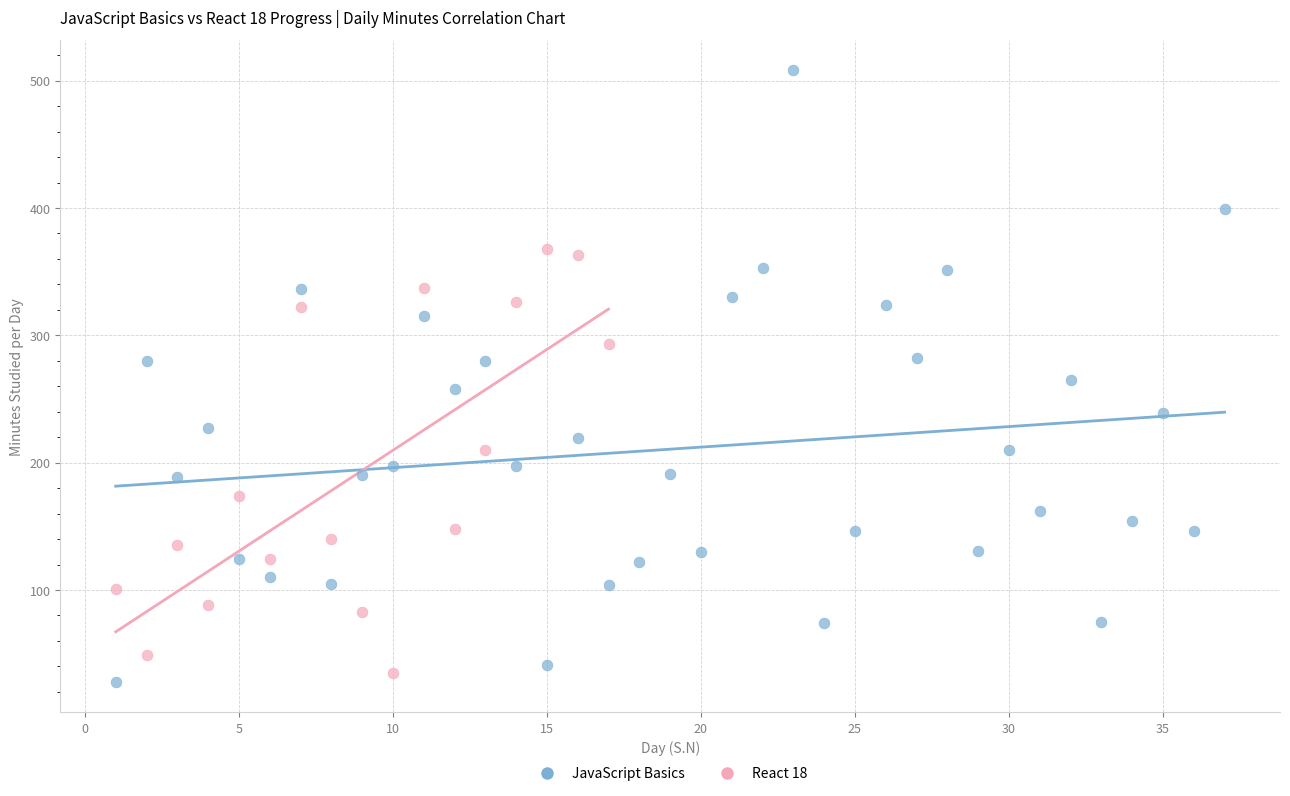

Which series reaches the maximum Y coordinate?

JavaScript Basics